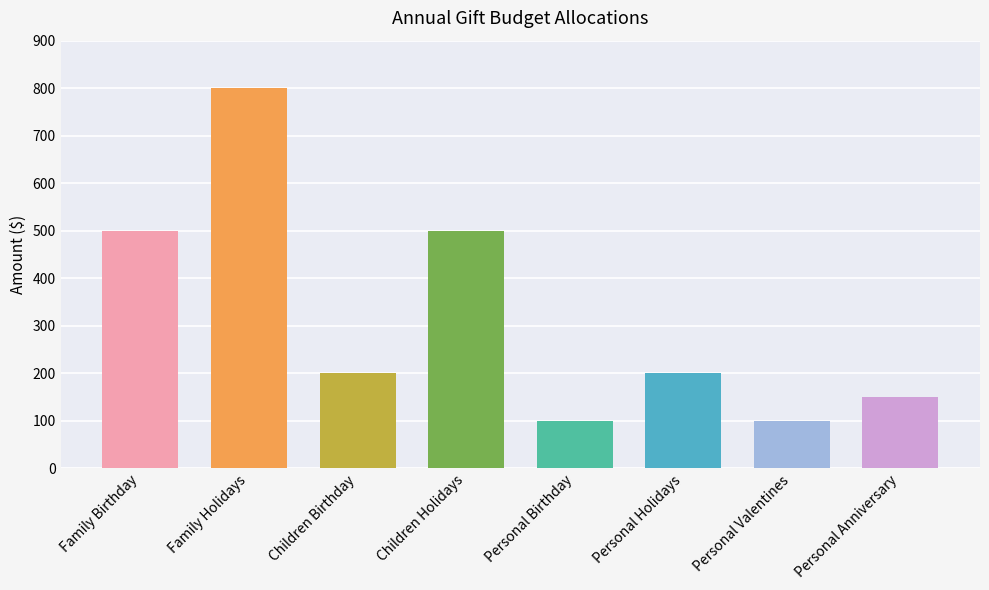

Which category has the highest value across all series?

Family Holidays